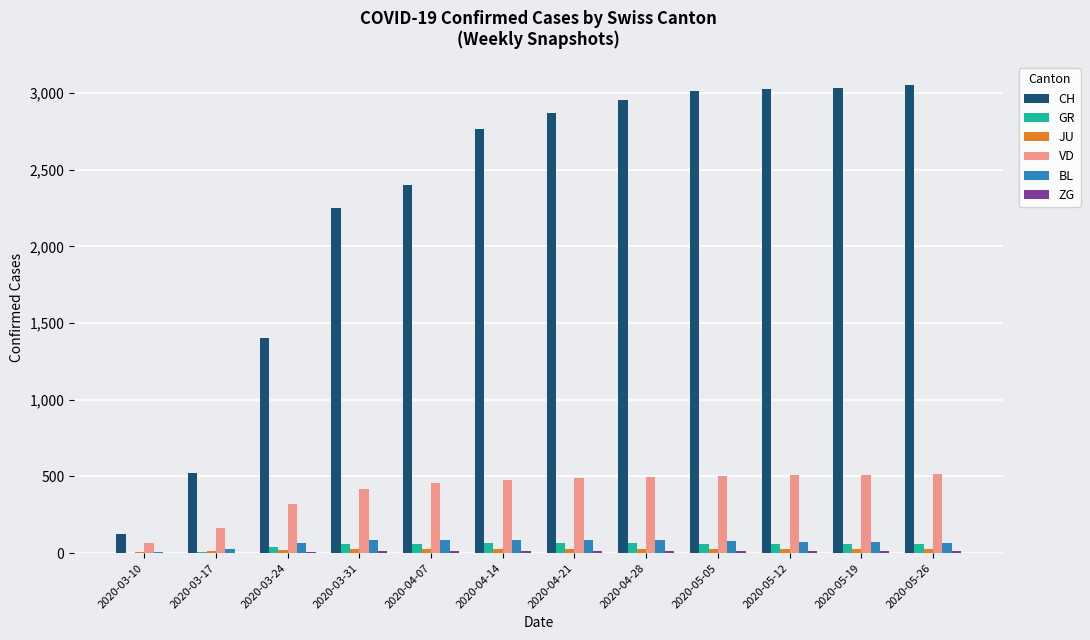

Between 2020-04-07 and 2020-04-14, which series saw the biggest shift?

CH